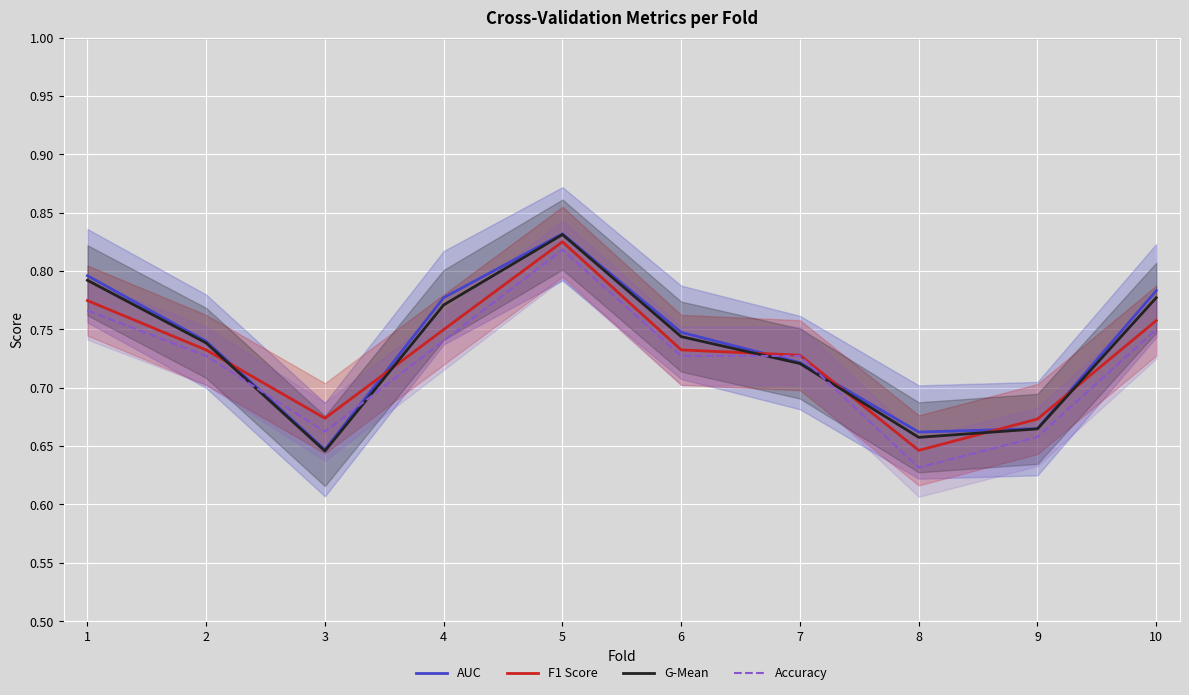

At which category is the sum across all series the highest?

5